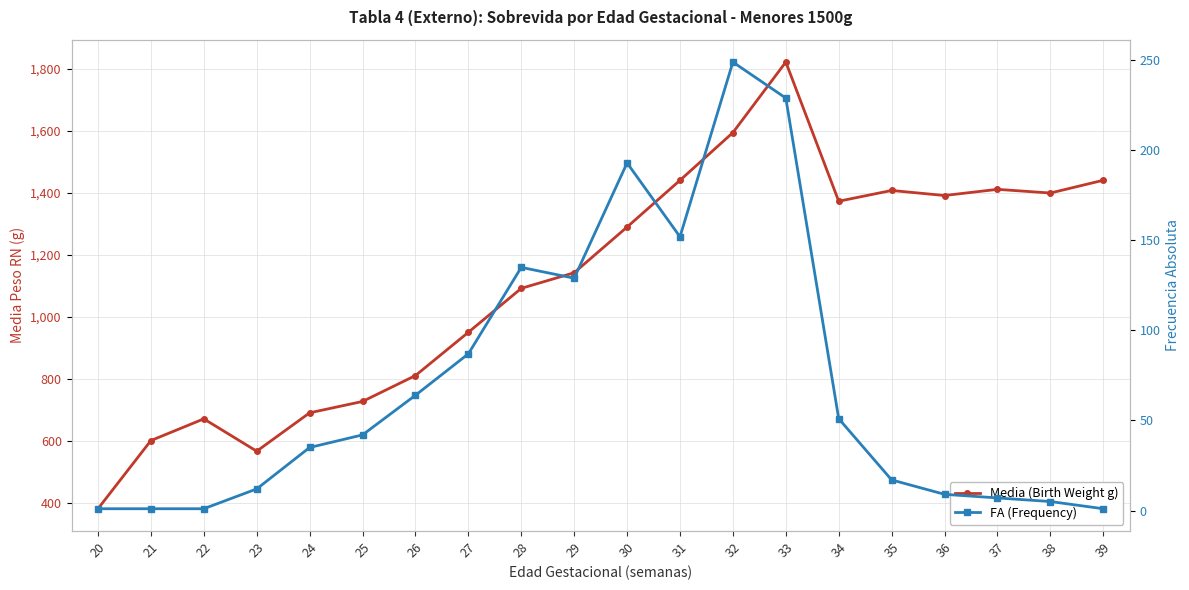

True or false: FA (Frequency) and Media (Birth Weight g) cross at least once.

False